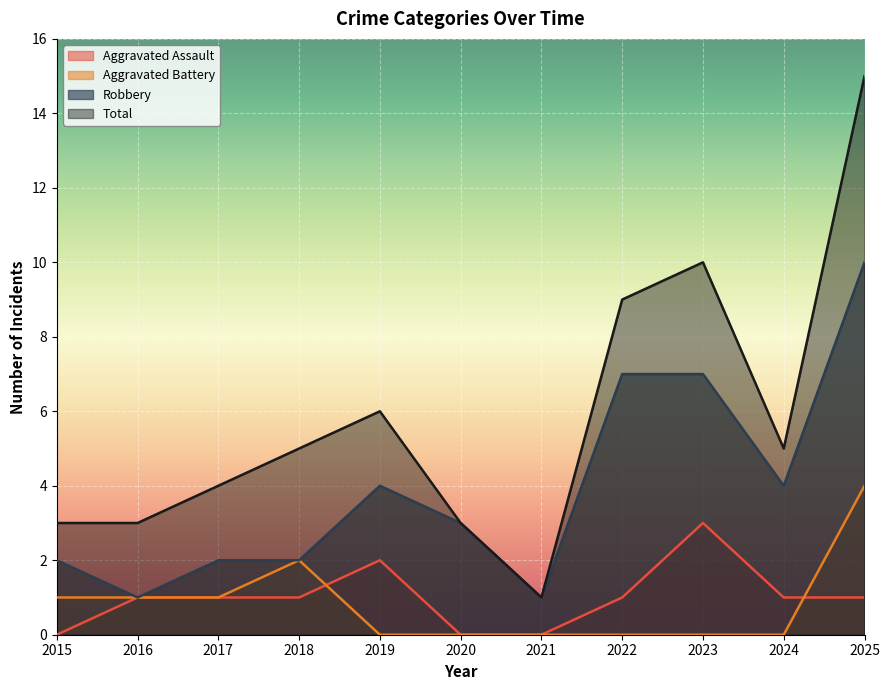

List the series in order of their peak value, lowest first.

Aggravated Assault, Aggravated Battery, Robbery, Total